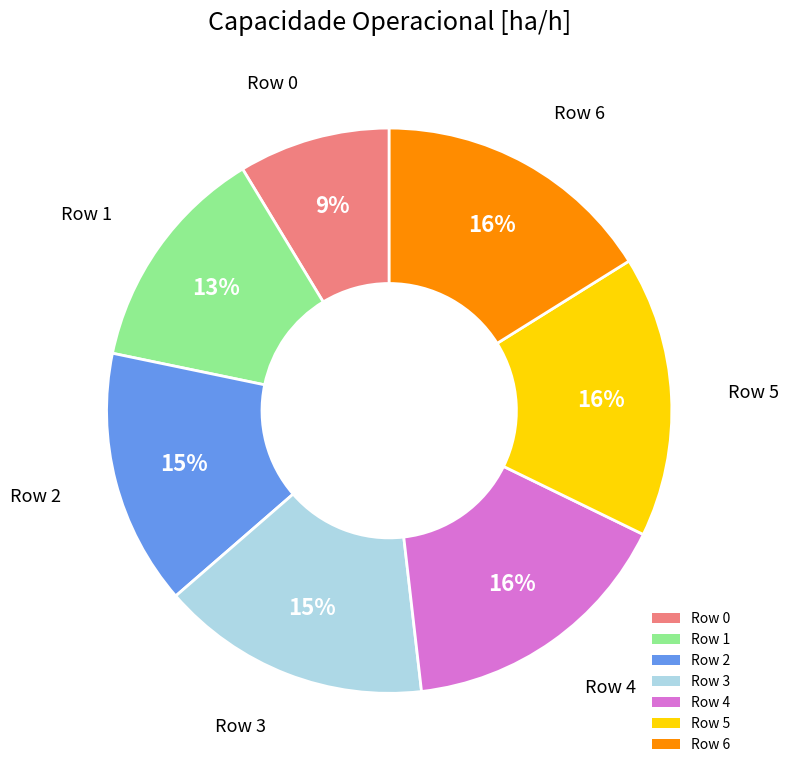

Between Row 0 and Row 6, which is larger?

Row 6